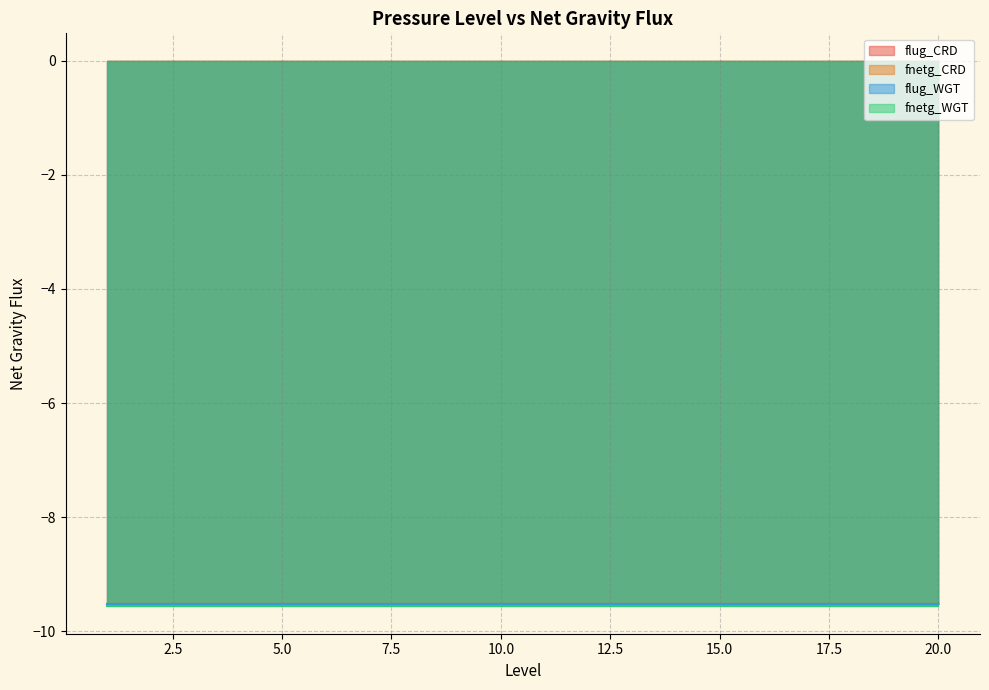

Read the fnetg_CRD value at 3.

-9.5